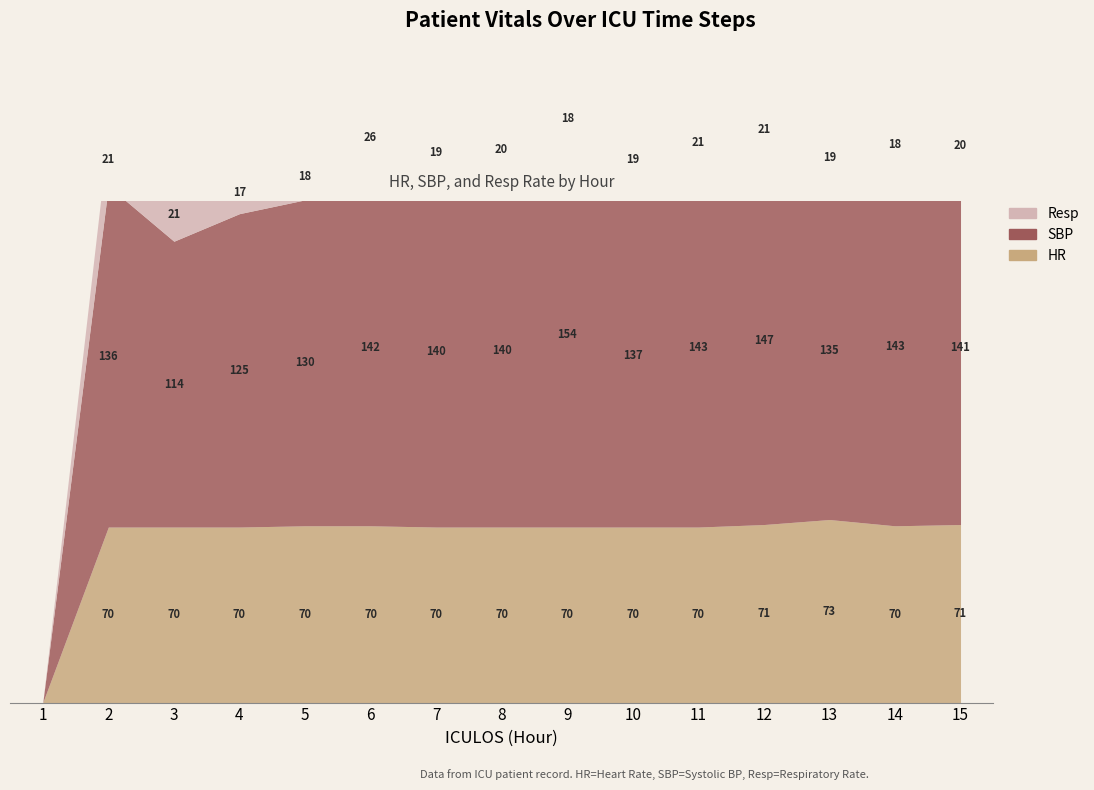

At which category does HR reach its first local valley?

14